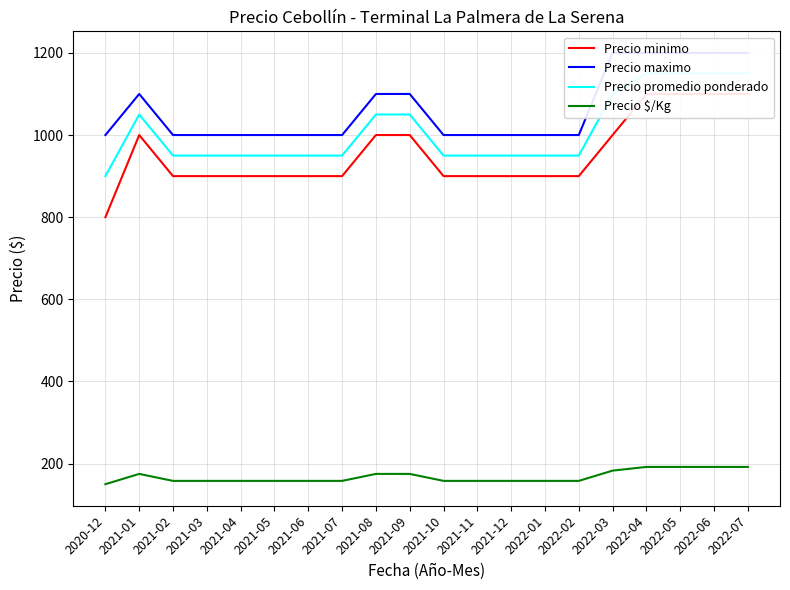

Is it true that Precio maximo equals 1921 at 2021-01?

False